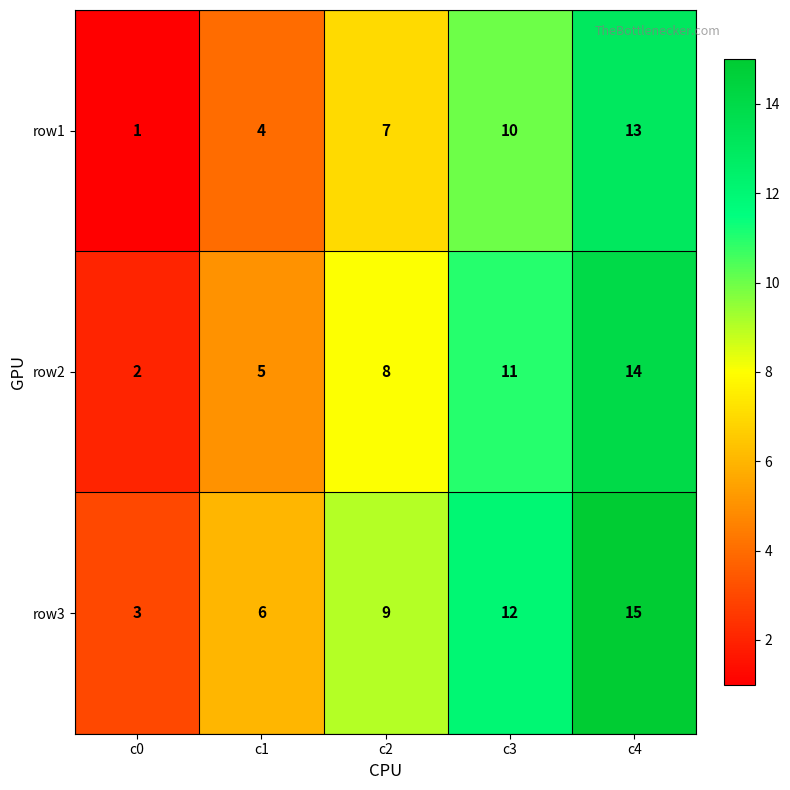

What is the difference between the row3 values at c3 and c4?

3